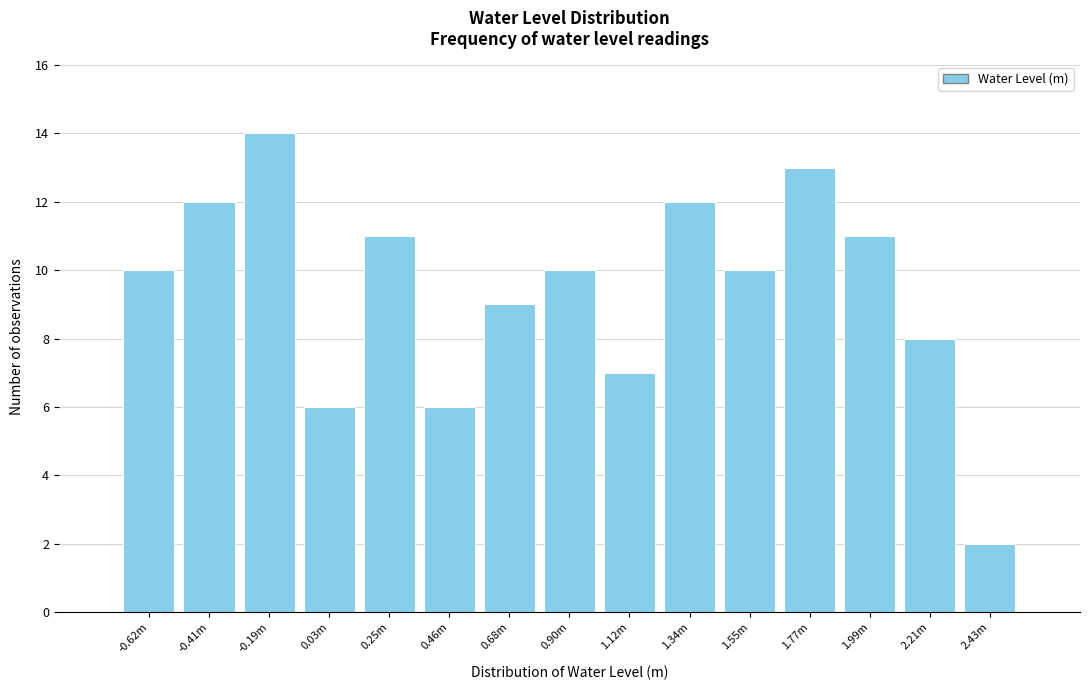

Reading left to right, what are all the values shown in this chart?

-0.62m=10	-0.41m=12	-0.19m=14	0.03m=6	0.25m=11	0.46m=6	0.68m=9	0.90m=10	1.12m=7	1.34m=12	1.55m=10	1.77m=13	1.99m=11	2.21m=8	2.43m=2